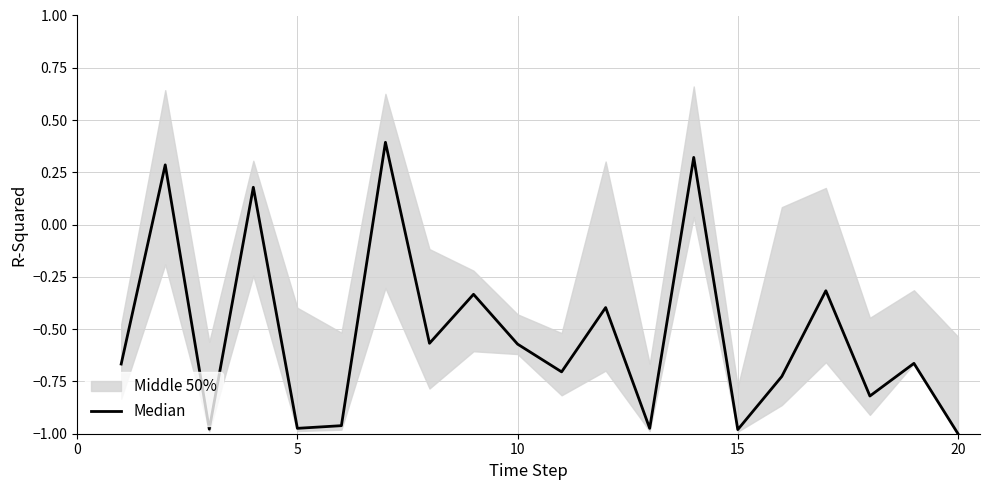

What is the value of the 1st point from the left?

-0.7